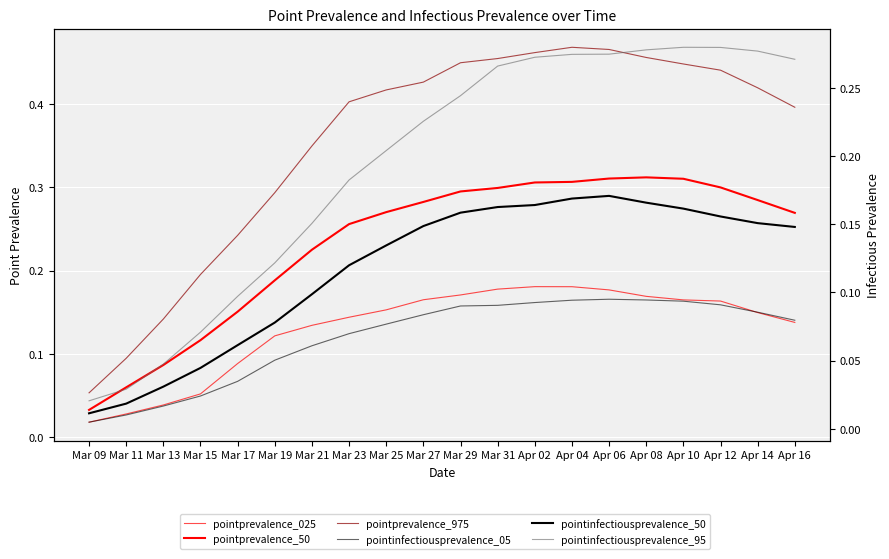

What is the maximum value shown in the chart?

0.5